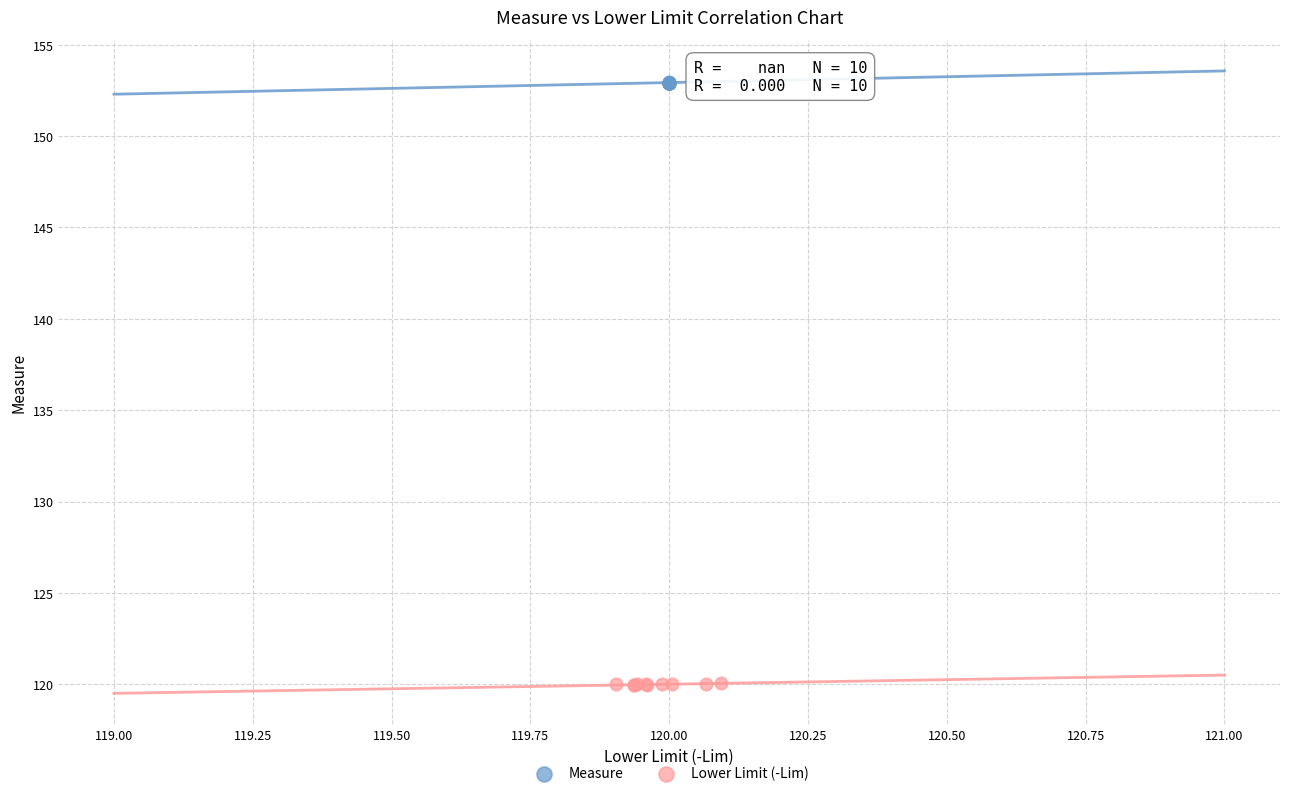

What are all the series names shown in the legend?

Measure, Lower Limit (-Lim)